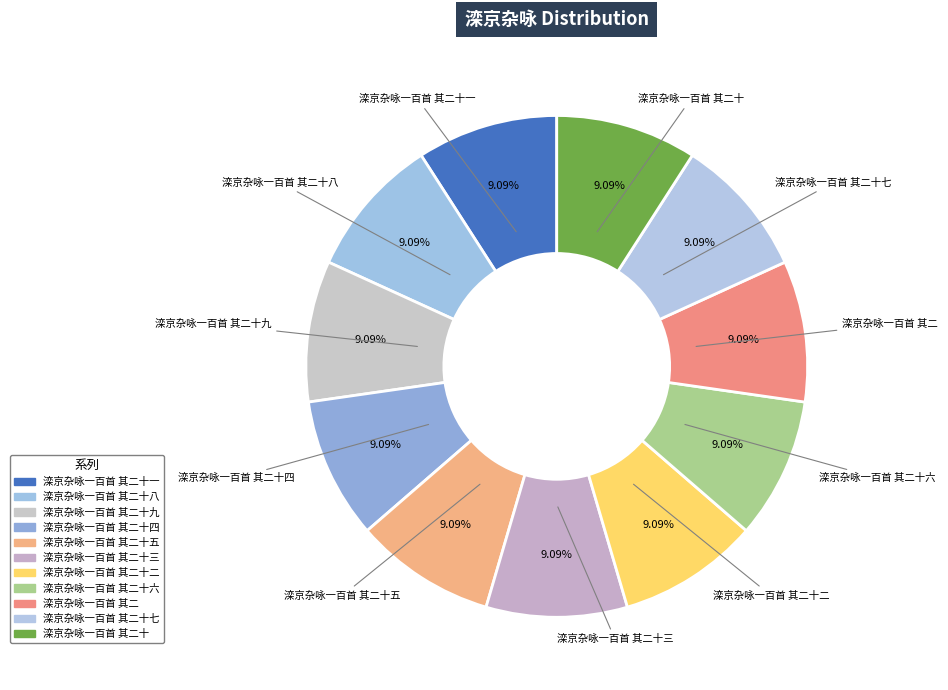

What percentage is NOT represented by 滦京杂咏一百首 其二十二?

90.9%